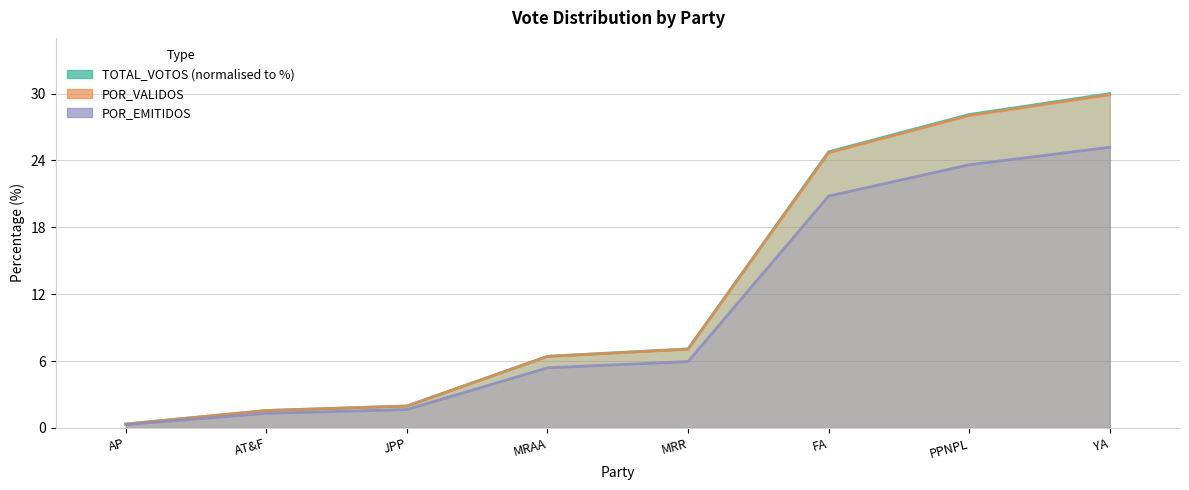

True or false: POR_EMITIDOS and POR_VALIDOS intersect in this chart.

False